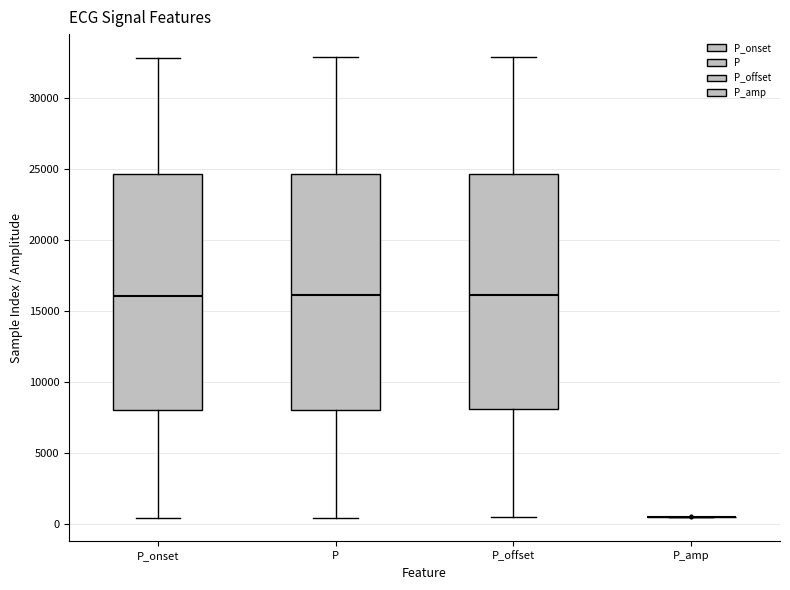

Where does the lower whisker of the box for P_offset end on the y-axis? The values are not printed on the chart, so give them approximately, as read against the axis.

500